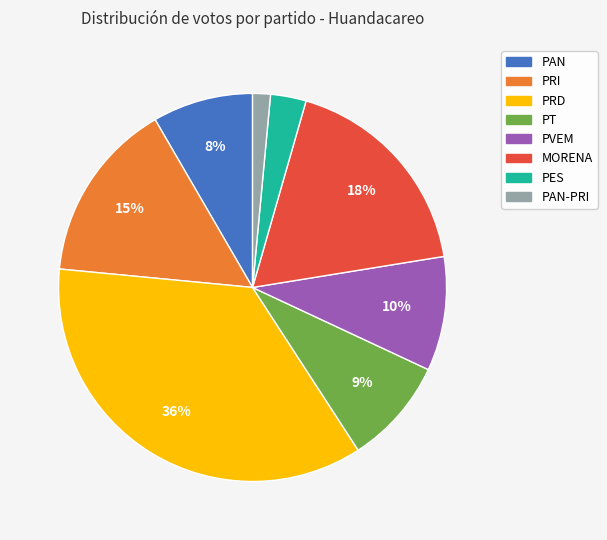

Does any single category account for the majority?

No